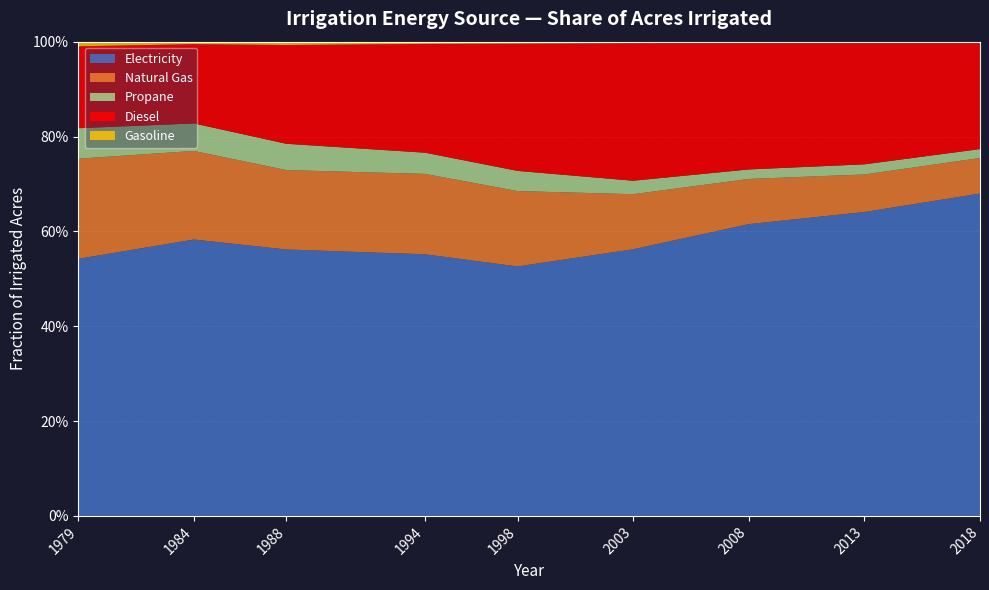

Reading right to left, list all the values displayed in this chart.

Electricity: 2018=0.7	2013=0.6	2008=0.6	2003=0.6	1998=0.5	1994=0.6	1988=0.6	1984=0.6	1979=0.5
Natural Gas: 2018=0.1	2013=0.1	2008=0.1	2003=0.1	1998=0.2	1994=0.2	1988=0.2	1984=0.2	1979=0.2
Propane: 2018=0.0	2013=0.0	2008=0.0	2003=0.0	1998=0.0	1994=0.0	1988=0.1	1984=0.1	1979=0.1
Diesel: 2018=0.2	2013=0.3	2008=0.3	2003=0.3	1998=0.3	1994=0.2	1988=0.2	1984=0.2	1979=0.2
Gasoline: 2018=0.0	2013=0.0	2008=0.0	2003=0.0	1998=0.0	1994=0.0	1988=0.0	1984=0.0	1979=0.0